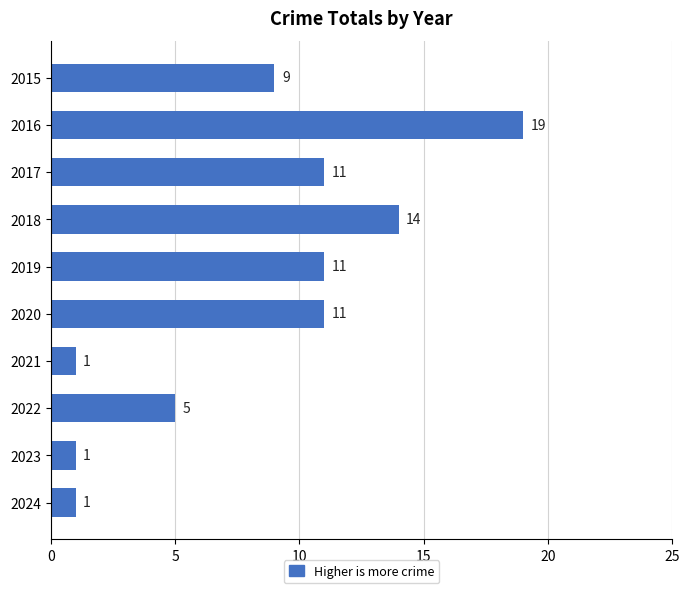

What is the value of the 5th bar from the top?

11